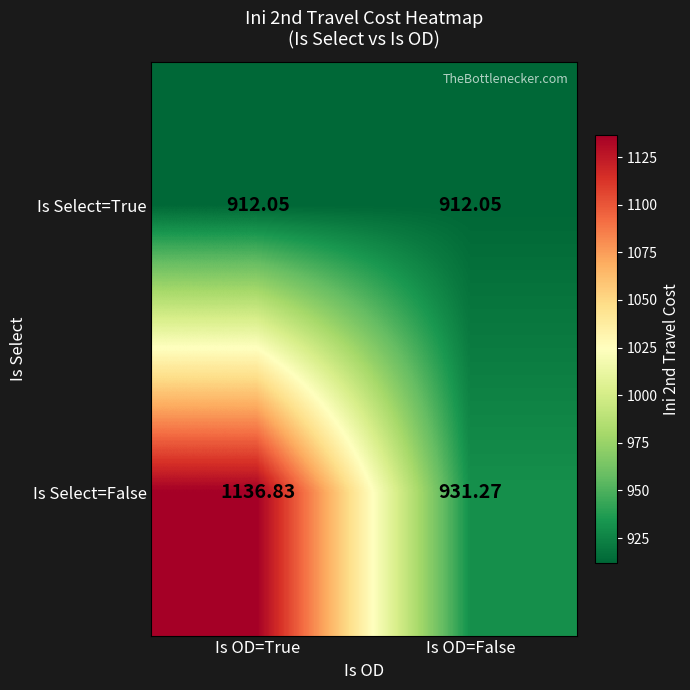

Between Is OD=True and Is OD=False, which series saw the biggest shift?

Is Select=False